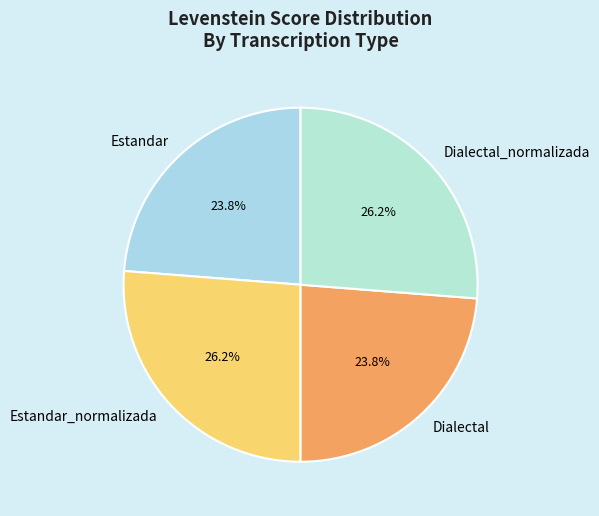

How many segments does this pie chart have?

4